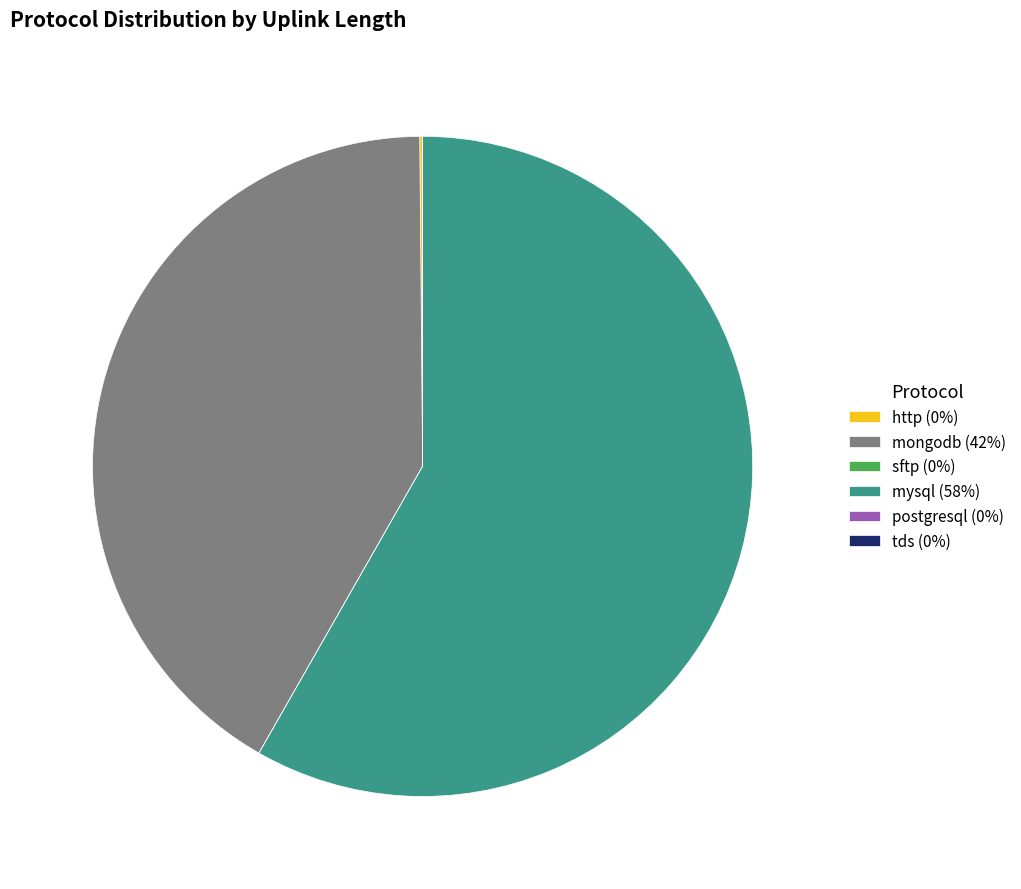

The mongodb (42%) slice represents 42% of the pie. True or false?

True